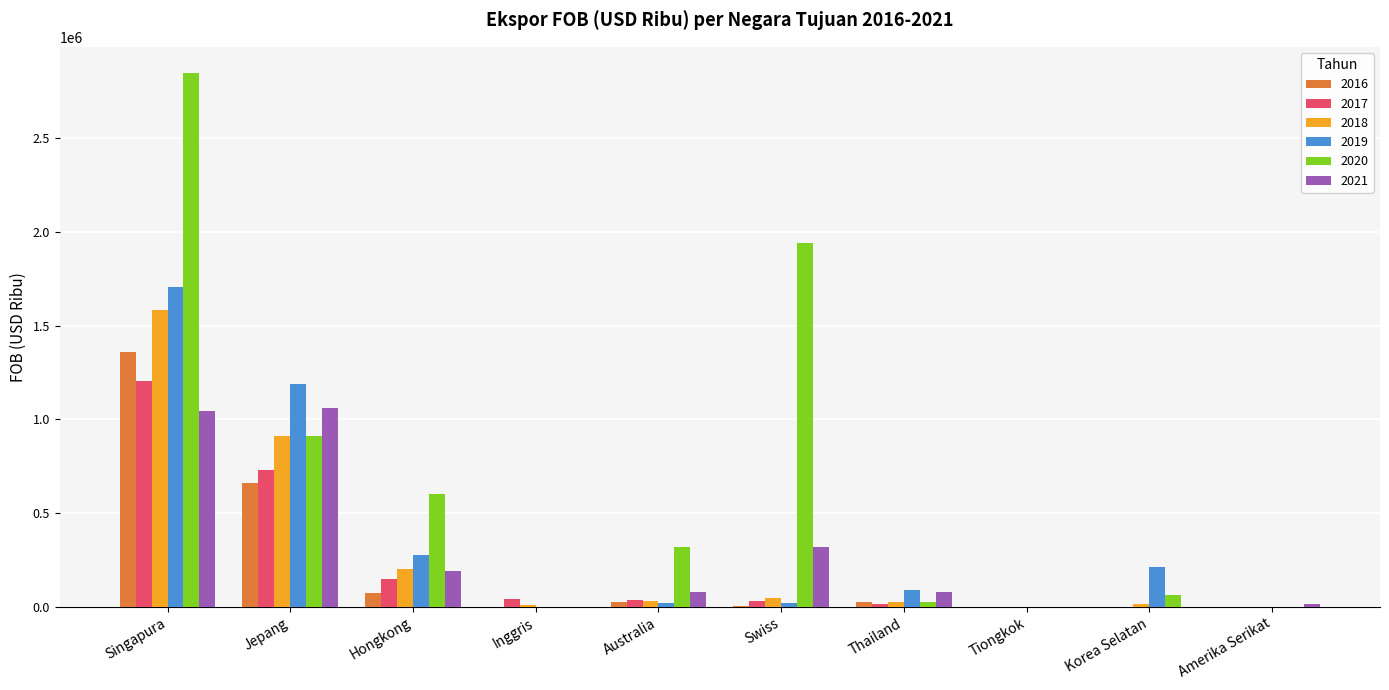

How many groups of bars are there?

10